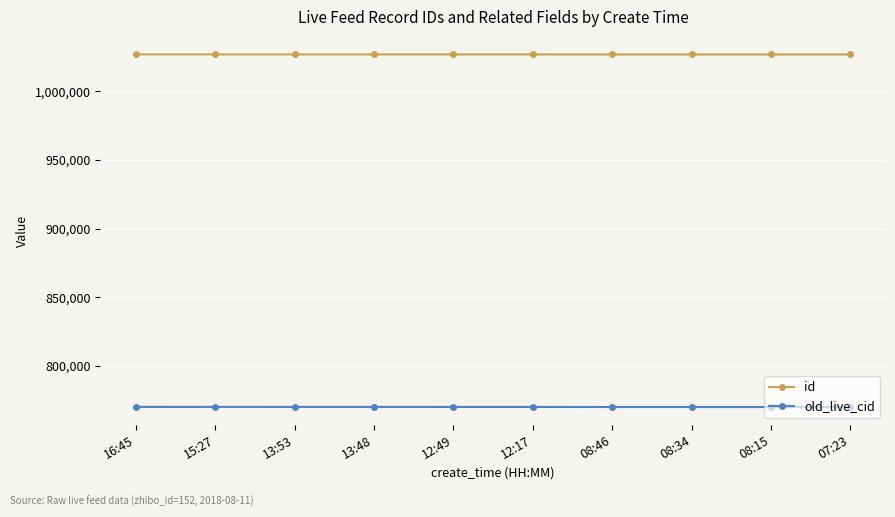

True or false: old_live_cid has a value of 512768 at 16:45.

False